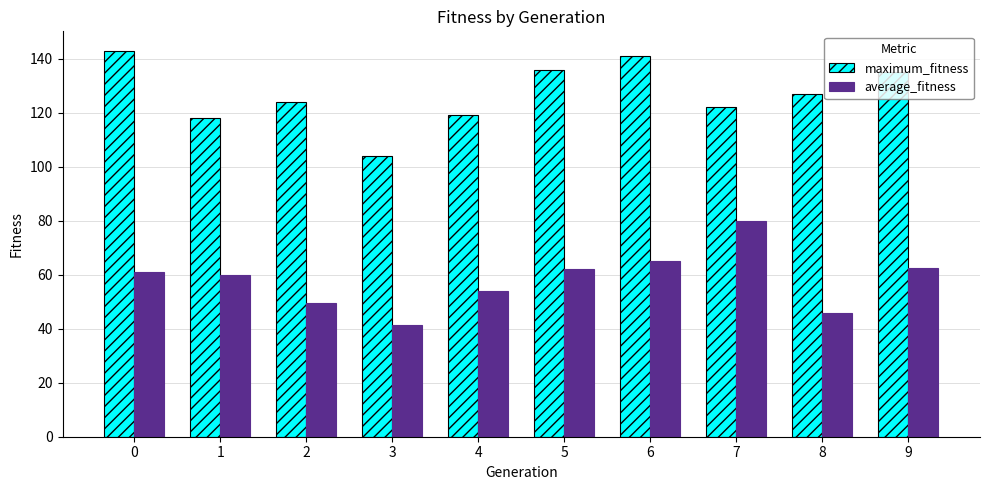

What is the difference between the second highest and minimum values in the average_fitness series?

23.9